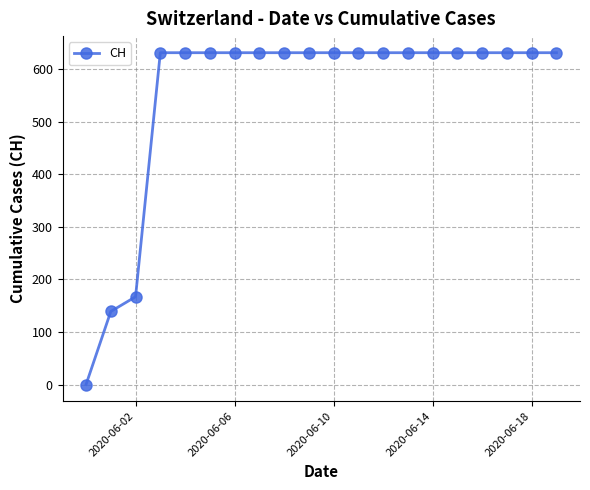

What is the difference between the maximum and minimum values?

631